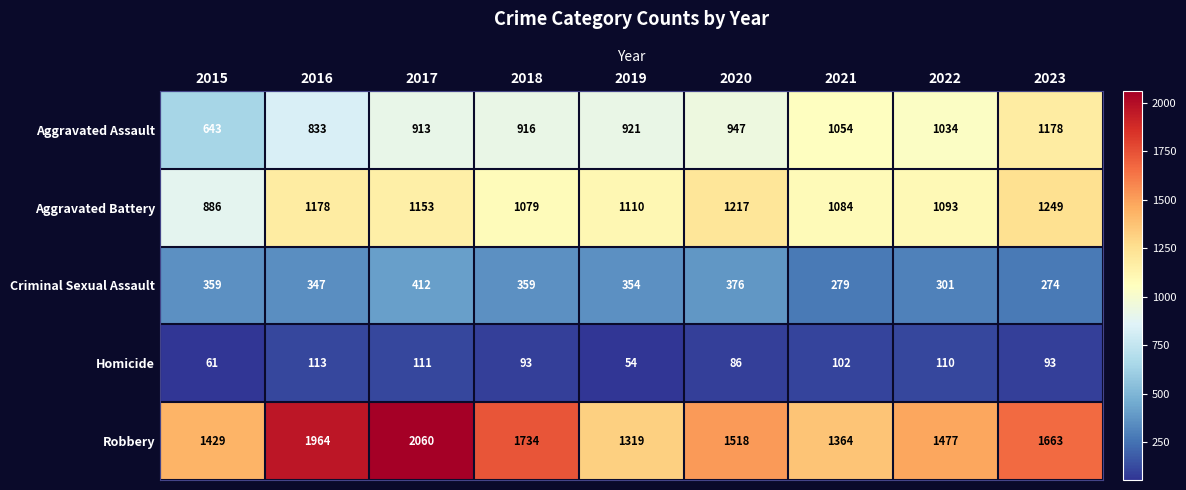

What is the minimum value for Robbery?

1319